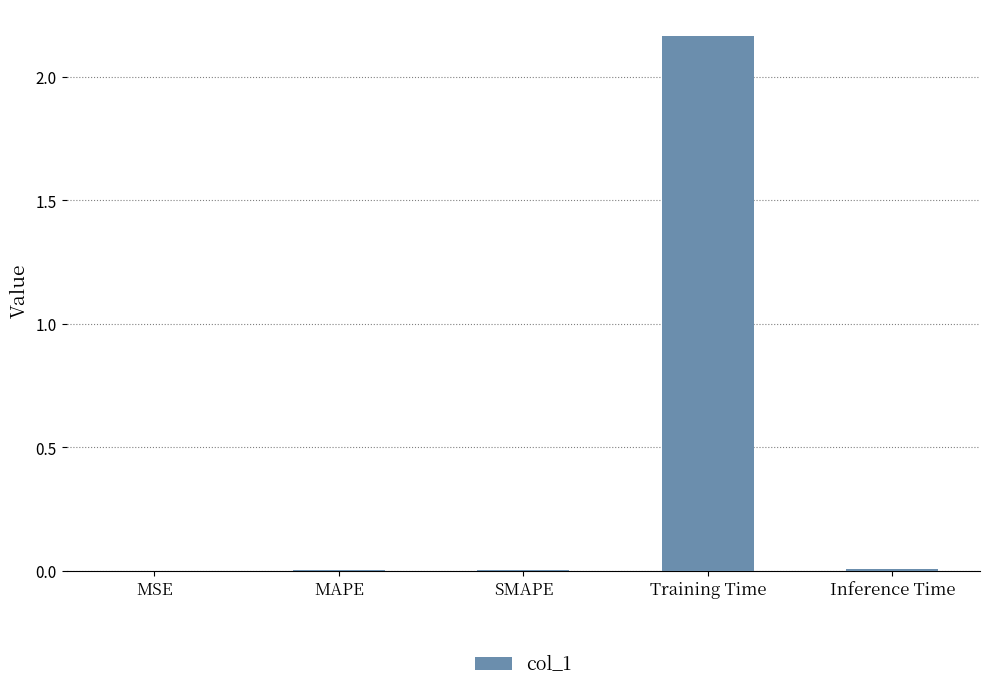

The value at SMAPE is 0.0. True or false?

True